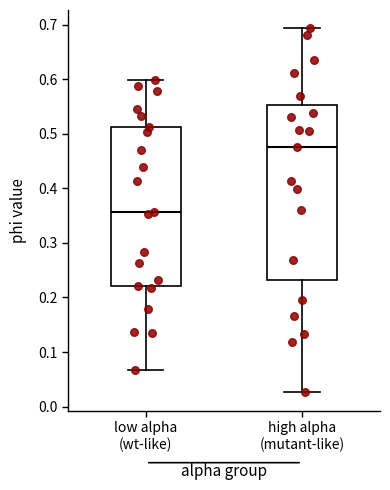

Comparing the boxes themselves (not the whiskers), which one is the tallest?

high alpha (mutant-like)